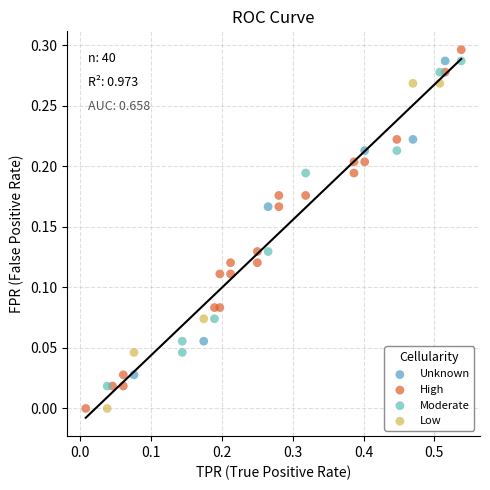

Which series has the widest spread of Y values?

High